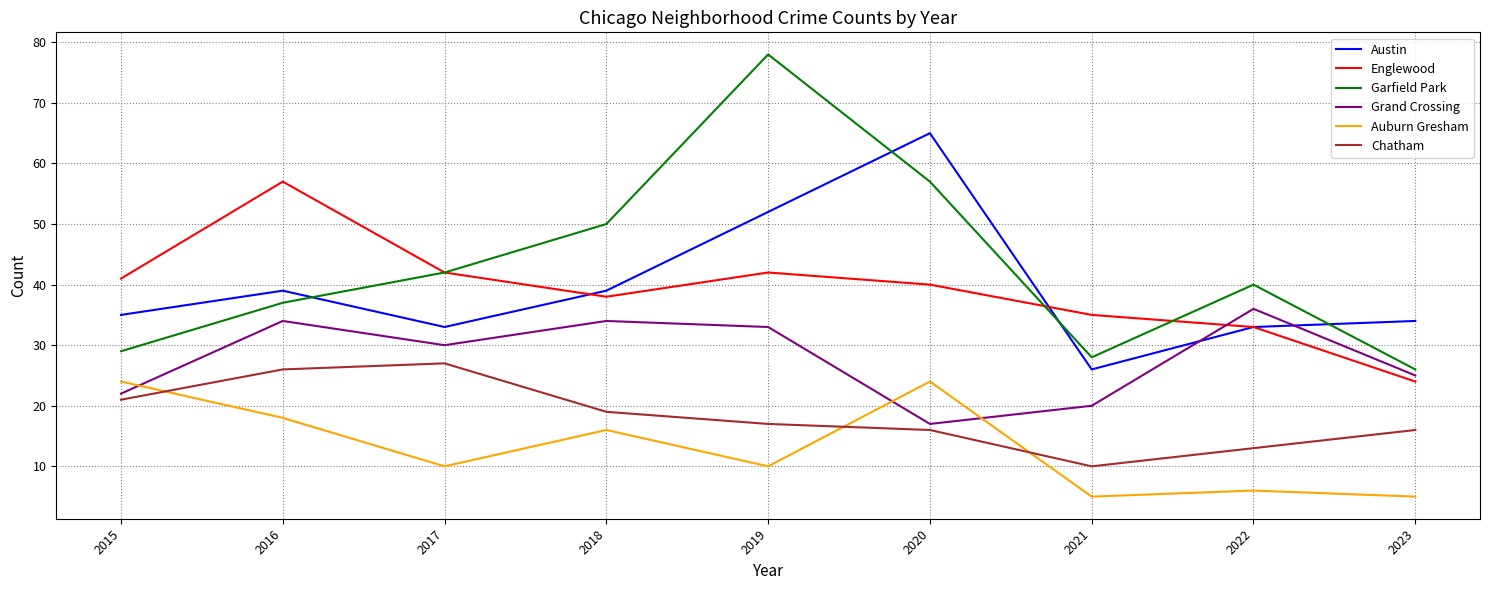

What are all the series names shown in the legend?

Austin, Englewood, Garfield Park, Grand Crossing, Auburn Gresham, Chatham